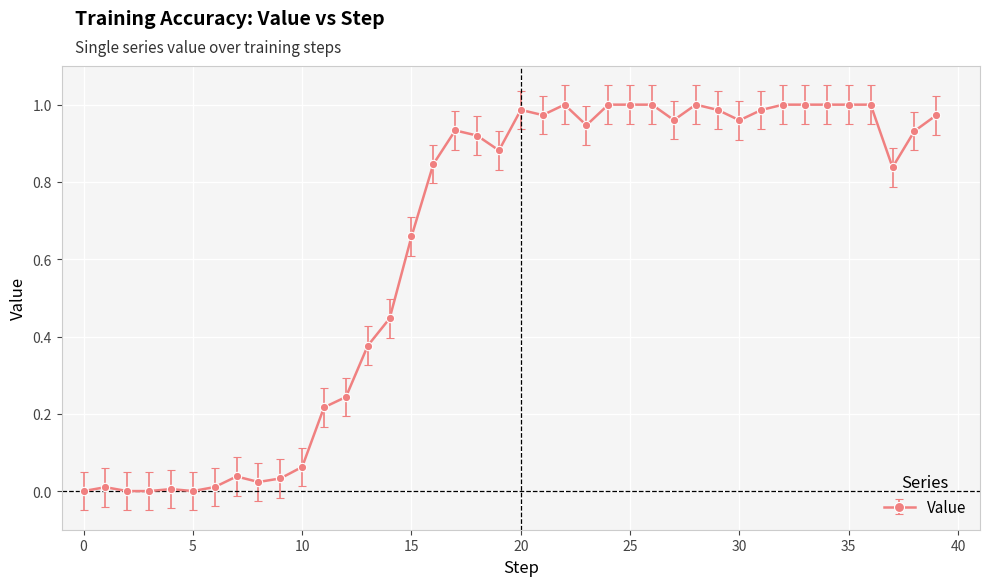

True or false: there are more than 0 points higher than both neighbors.

True